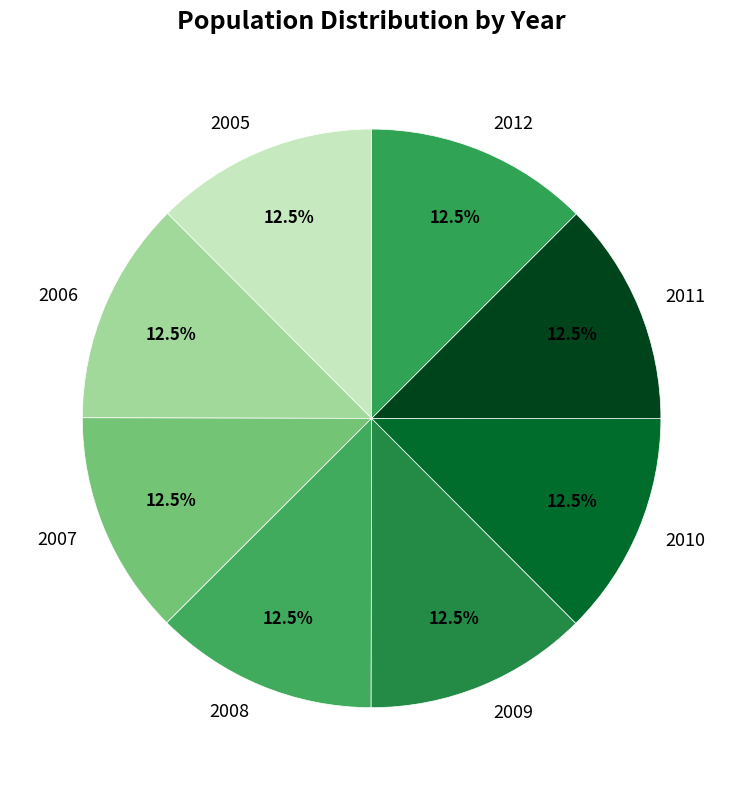

Count the number of slices in the pie.

8